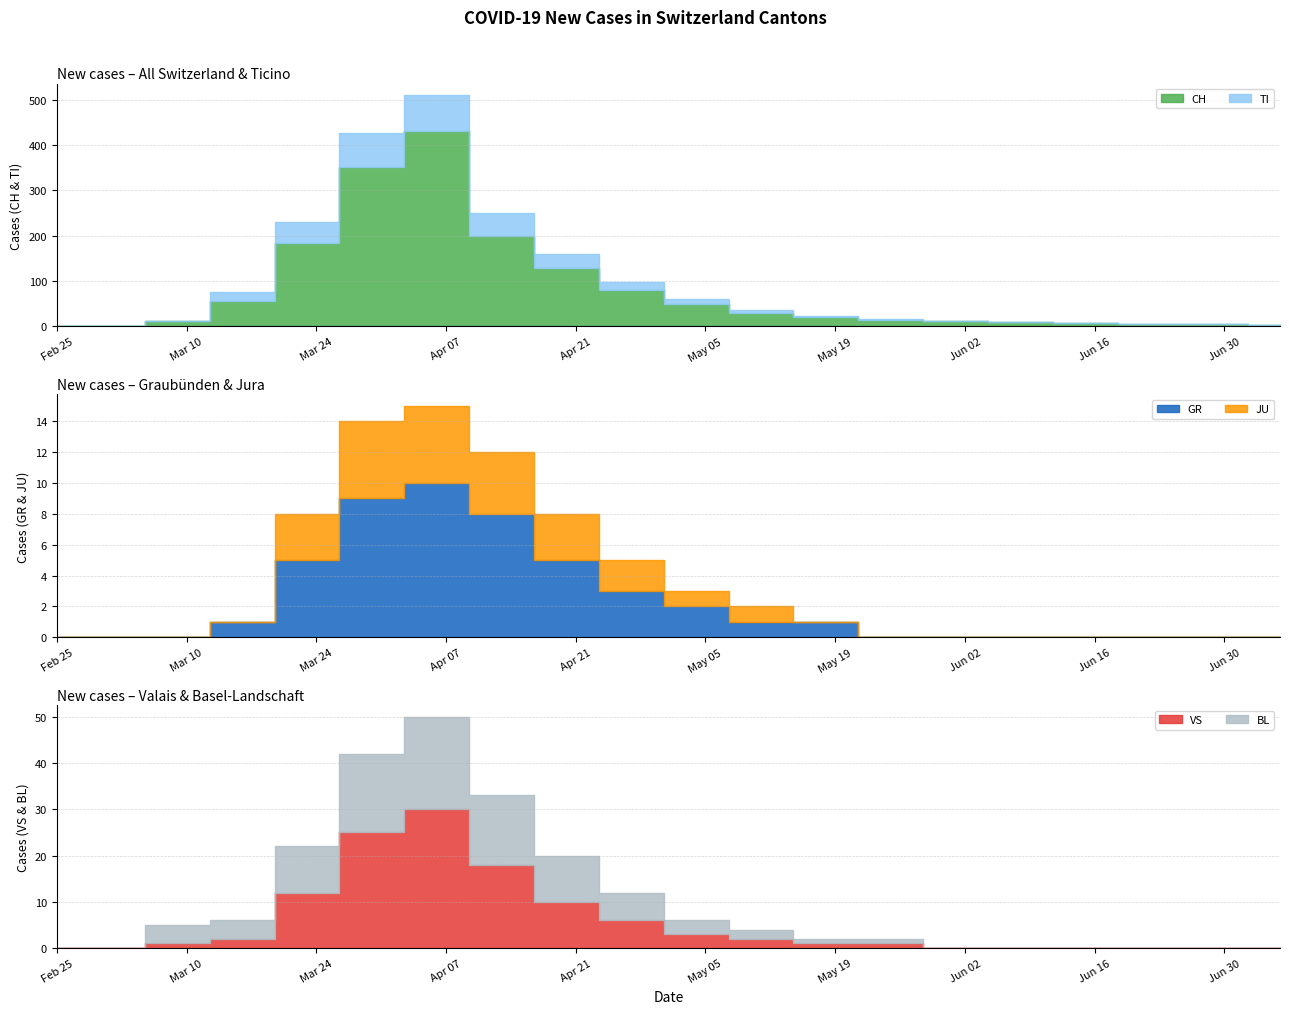

Which series has the largest total across all categories?

CH